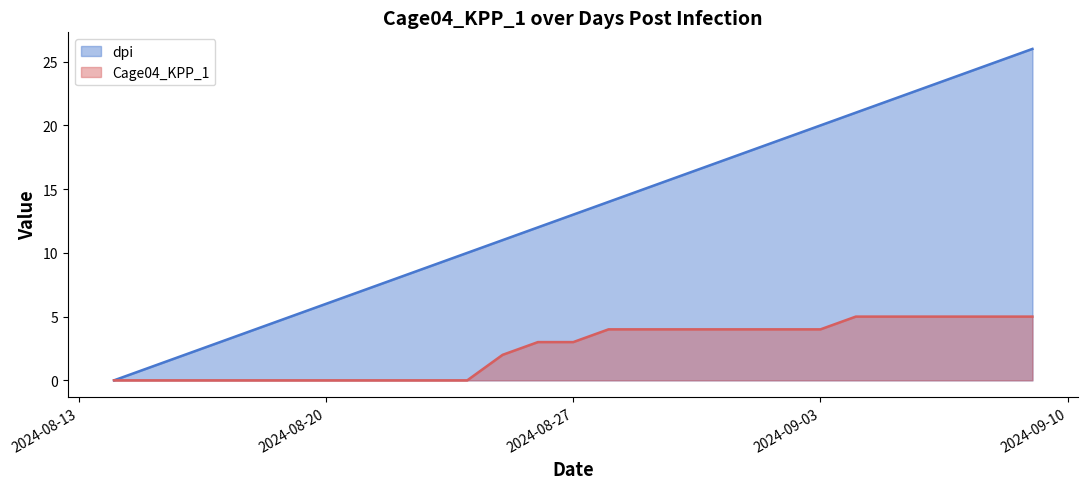

What is the difference between the maximum and minimum values in the dpi series?

26